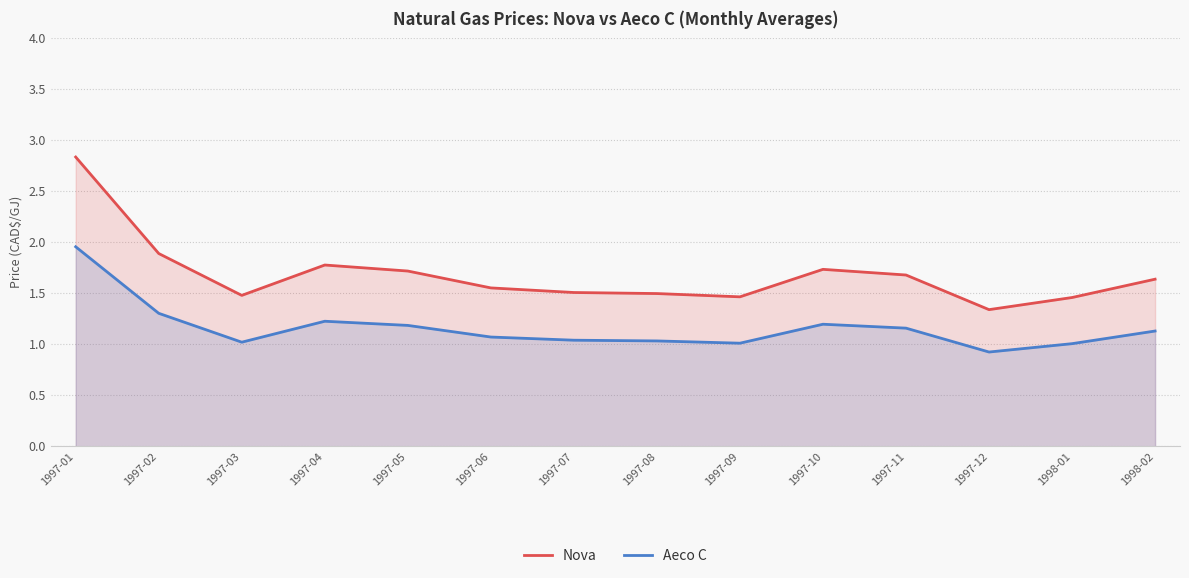

Rank the series by their average value, from lowest to highest.

Aeco C, Nova